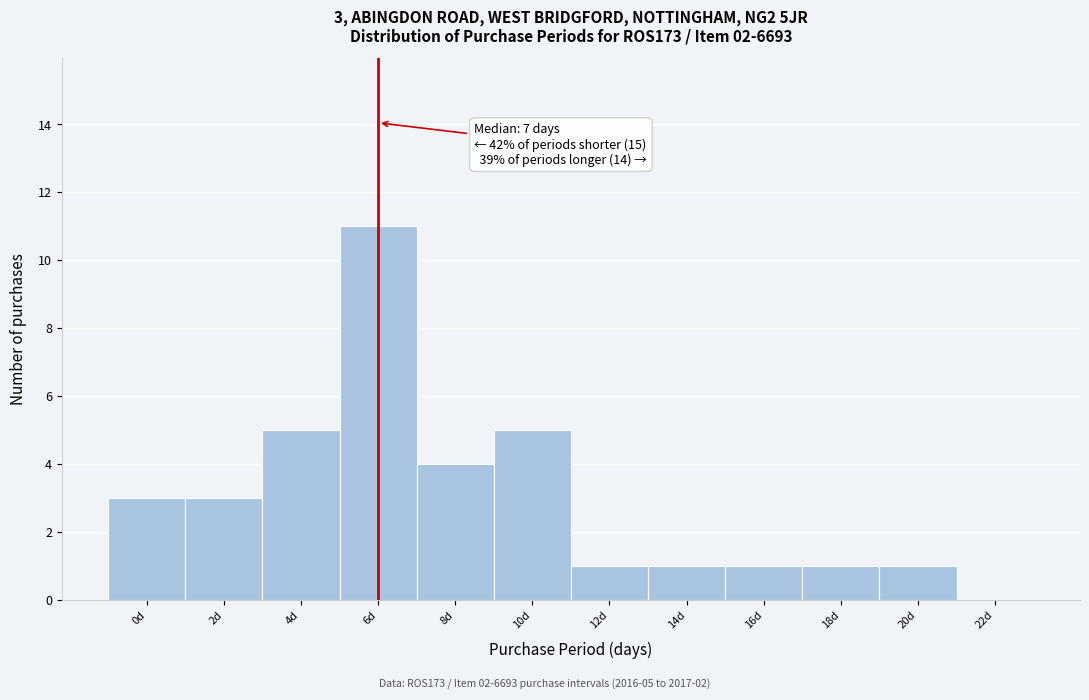

Reading left to right, transcribe all the data shown in this chart.

0d=3	2d=3	4d=5	6d=11	8d=4	10d=5	12d=1	14d=1	16d=1	18d=1	20d=1	22d=0